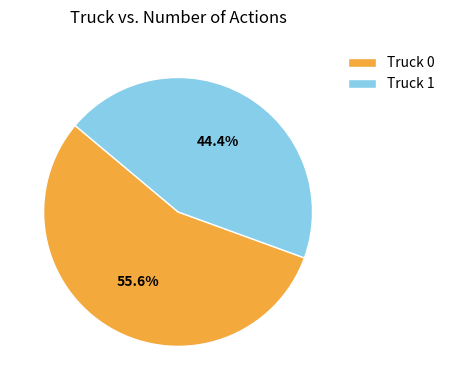

Combined, what portion of the pie is Truck 1 and Truck 0?

100.0%